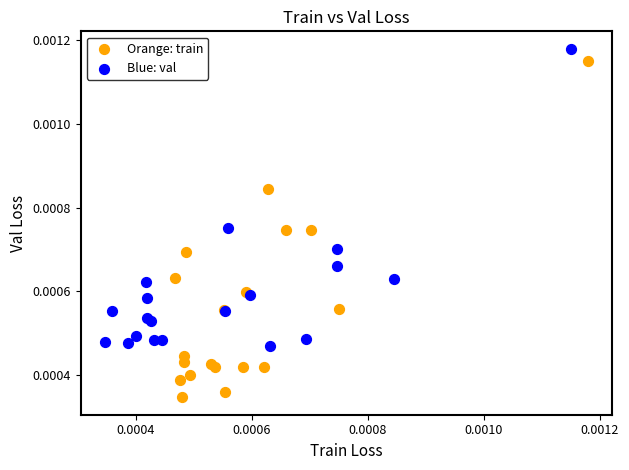

Which series reaches the minimum Y coordinate?

Orange: train